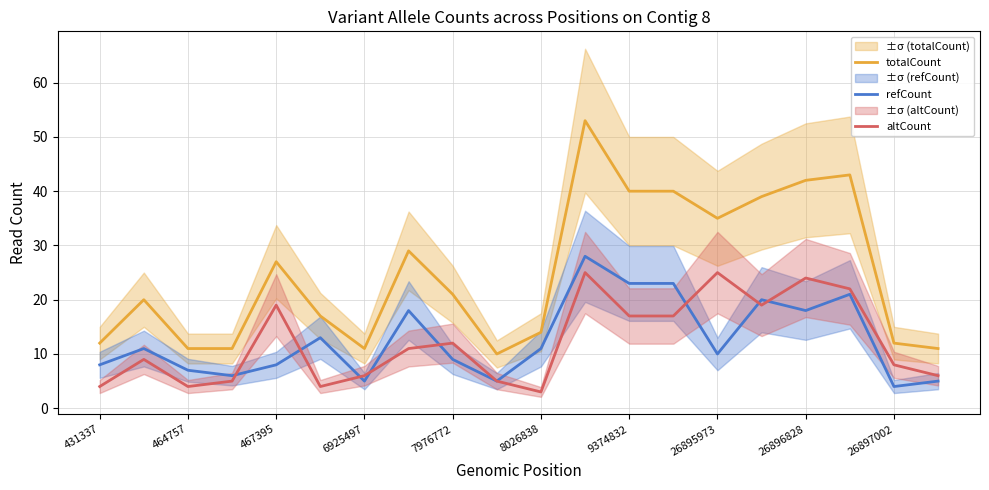

True or false: totalCount and refCount cross at least once.

False